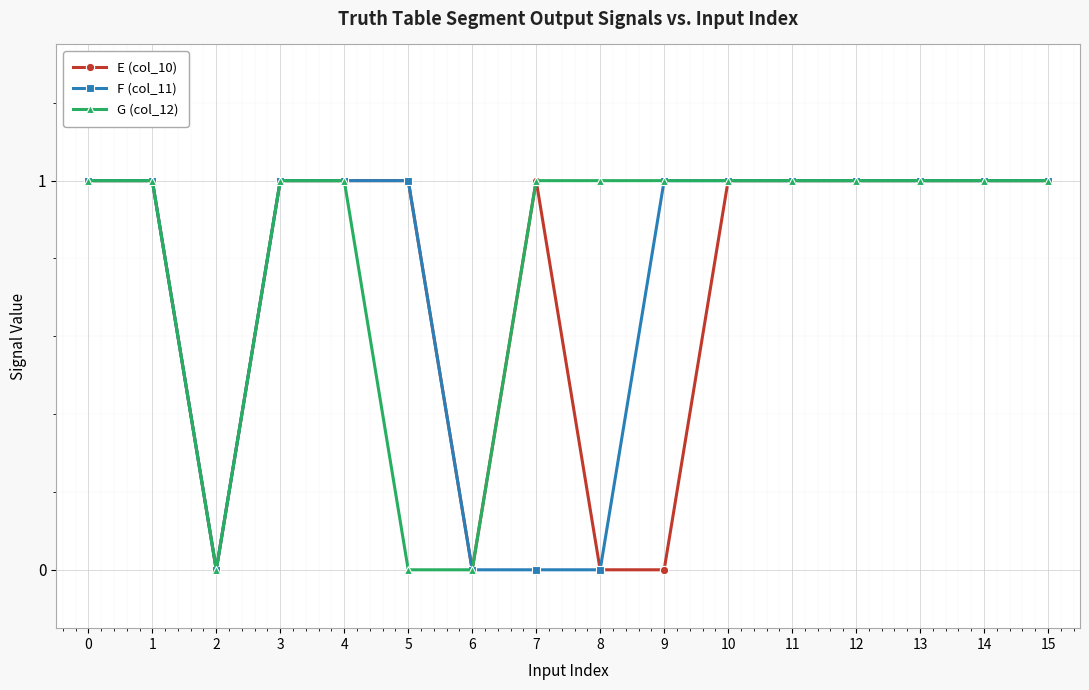

The value of E (col_10) at 1 is 2. True or false?

False